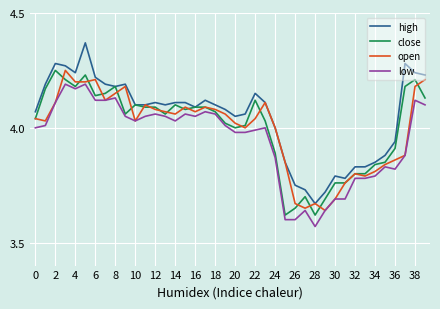

What are all the series names shown in the legend?

high, close, open, low